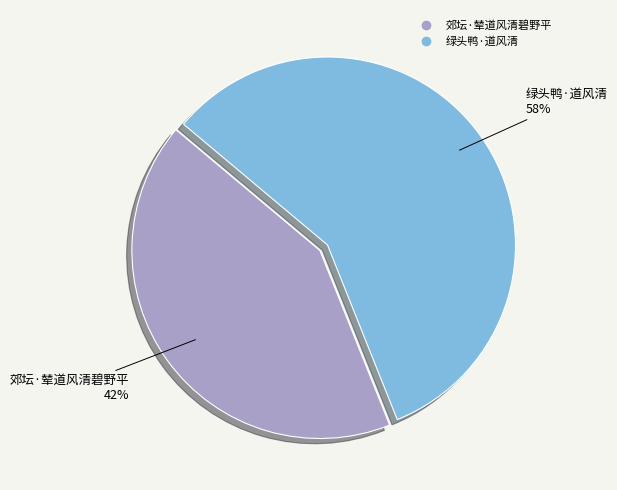

Combined, do 郊坛·辇道风清碧野平 and 绿头鸭·道风清 account for over 50%?

Yes